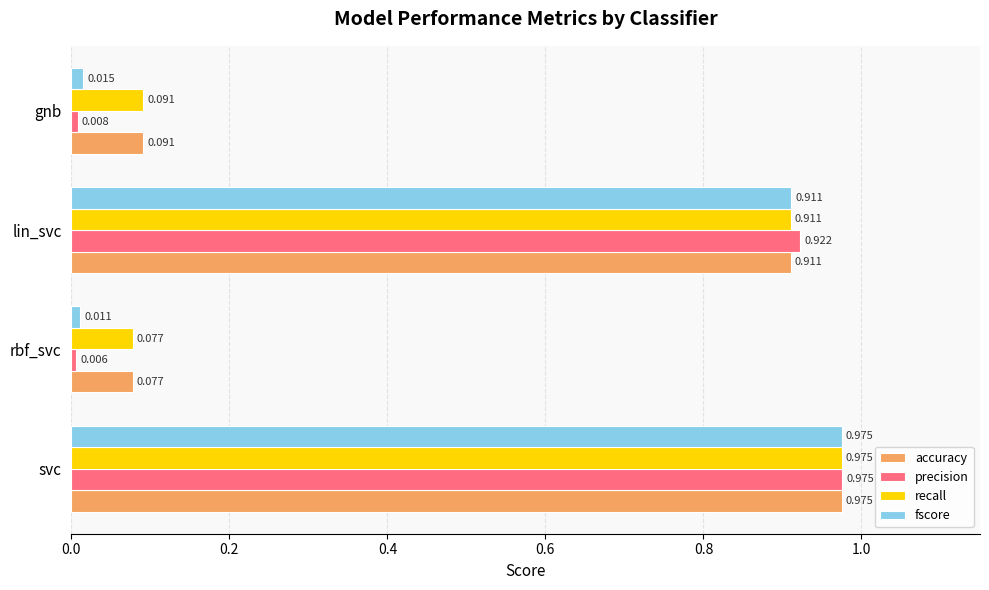

List the labels in order of fscore value, smallest first.

rbf_svc, gnb, lin_svc, svc